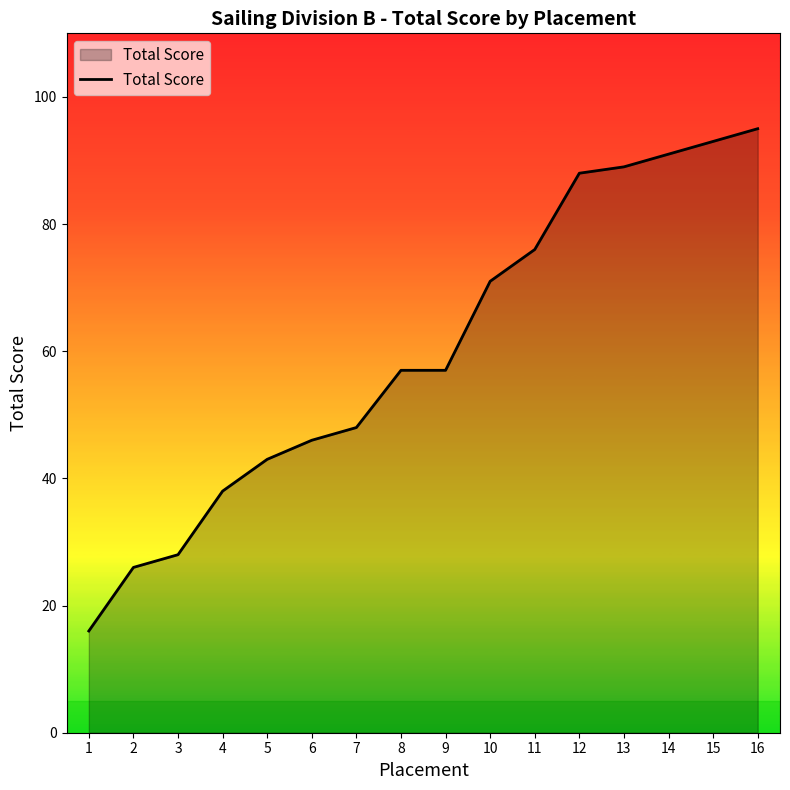

Read the value at 12.

88